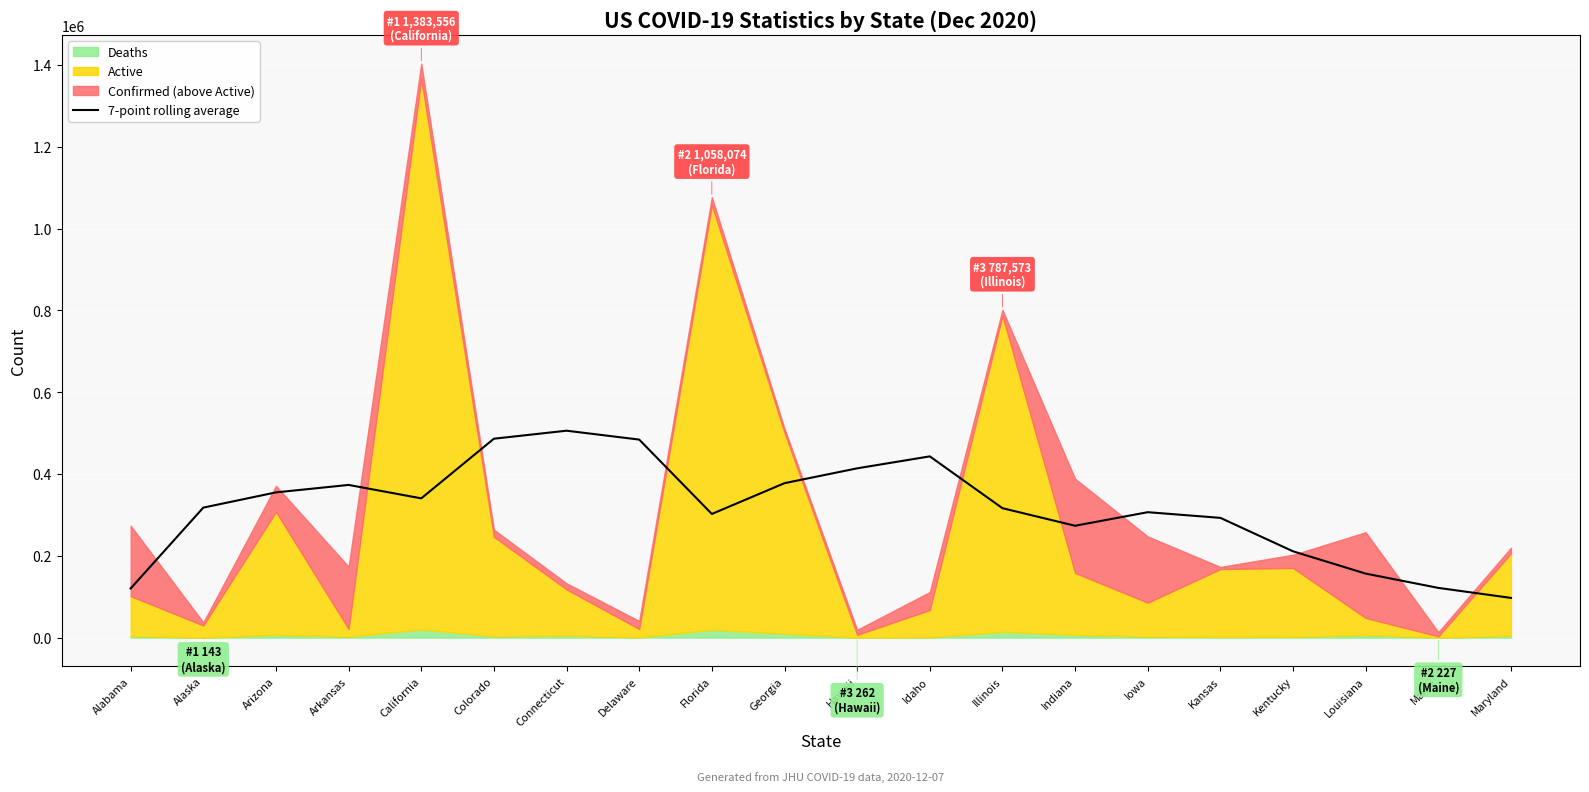

True or false: the data has more than 0 interior local peaks.

True